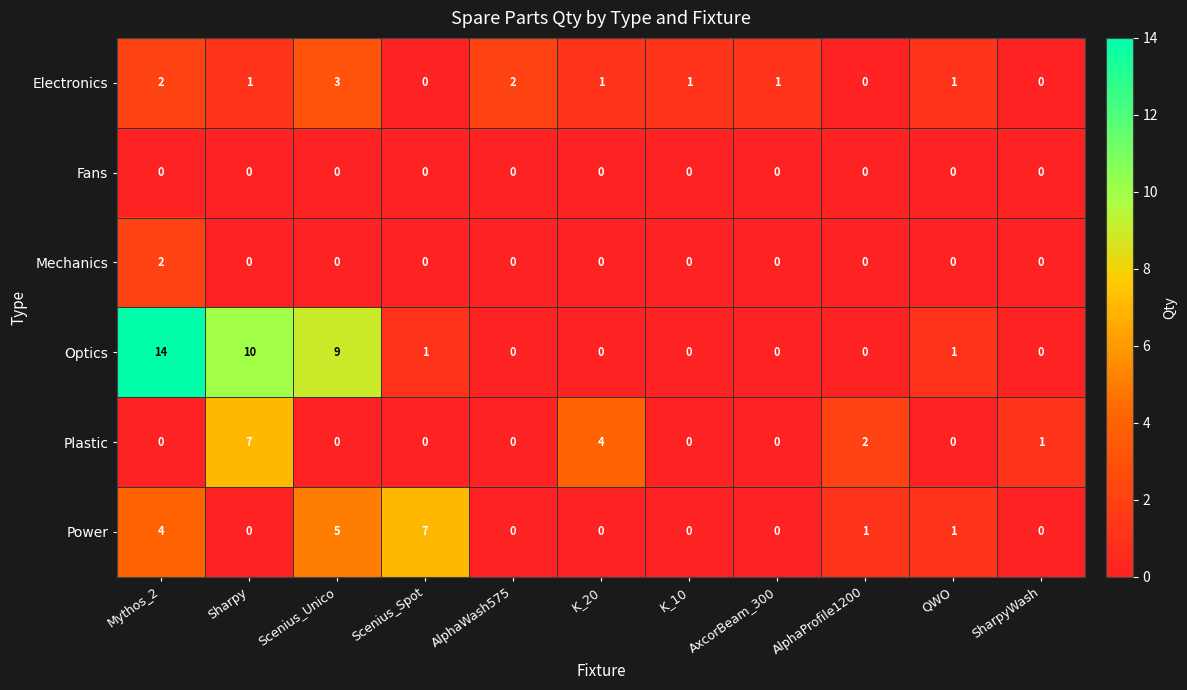

What is the sum of all Power values?

18